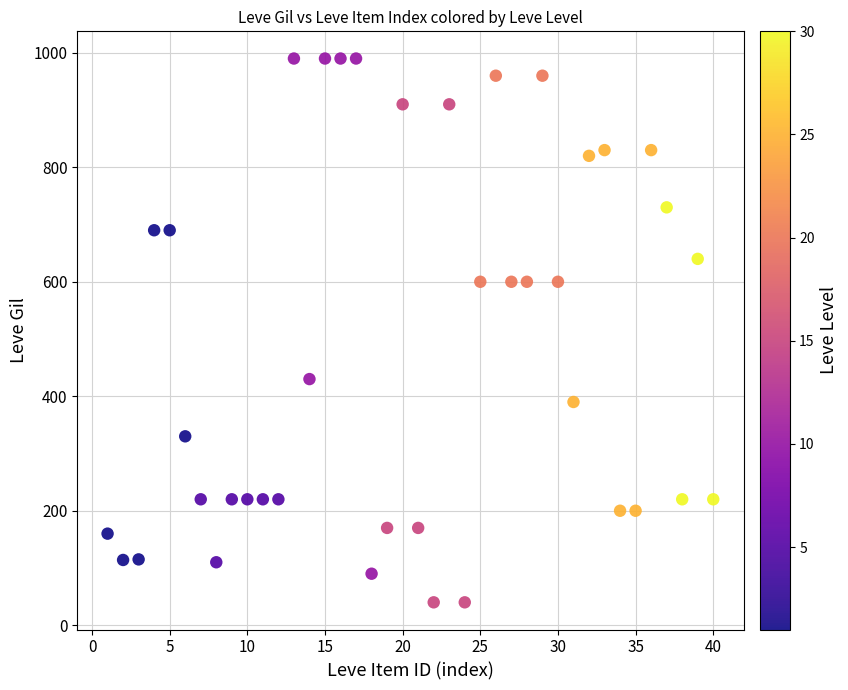

What is the range of Y values (max minus min)?

950